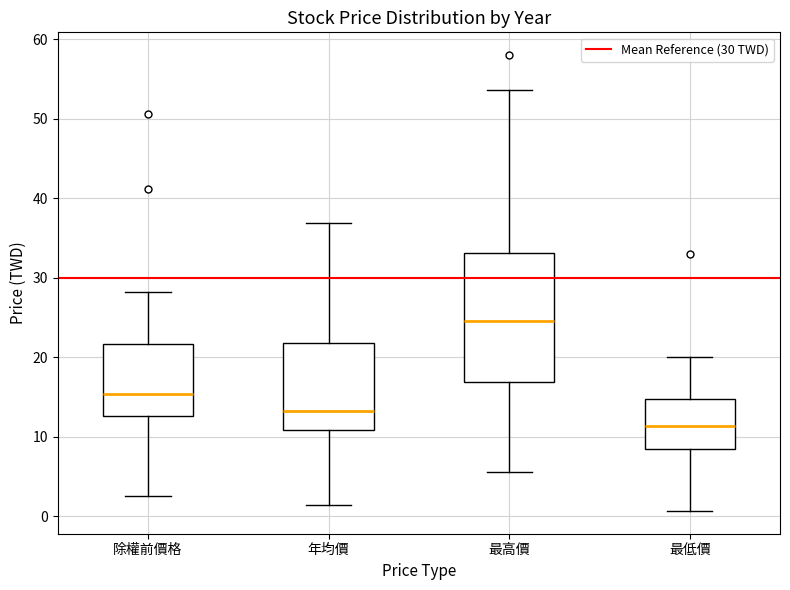

Which box's median line is the highest?

最高價